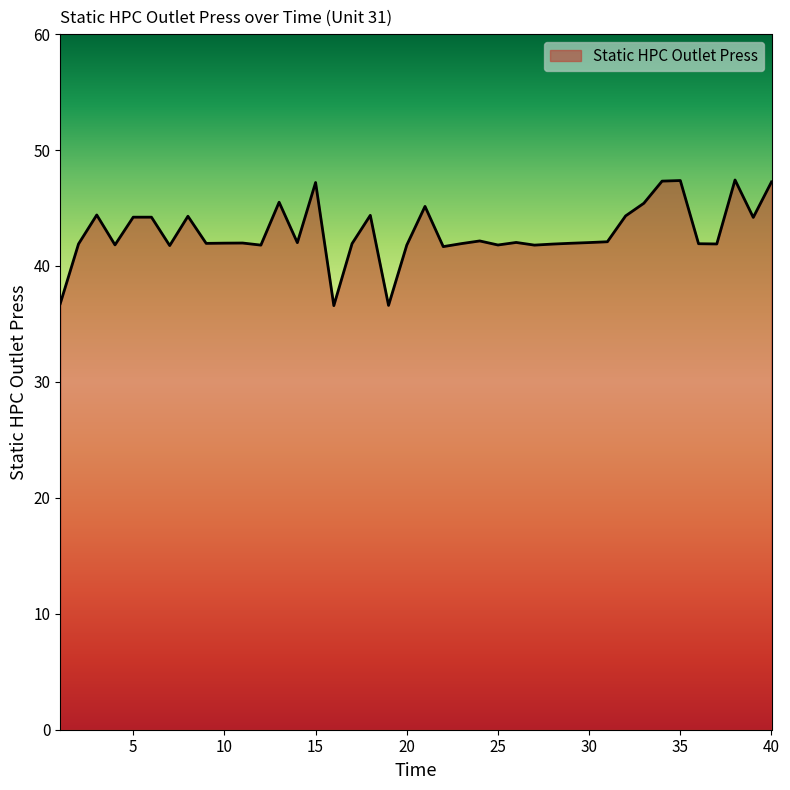

What is the difference between the maximum and minimum values?

10.8